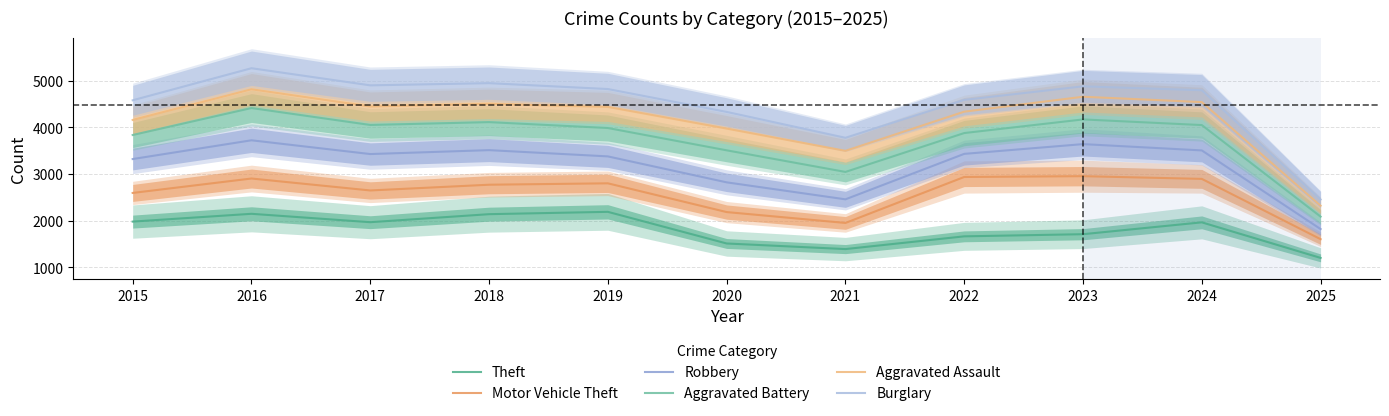

What is the difference between the second highest and minimum values in the Aggravated Battery series?

2083